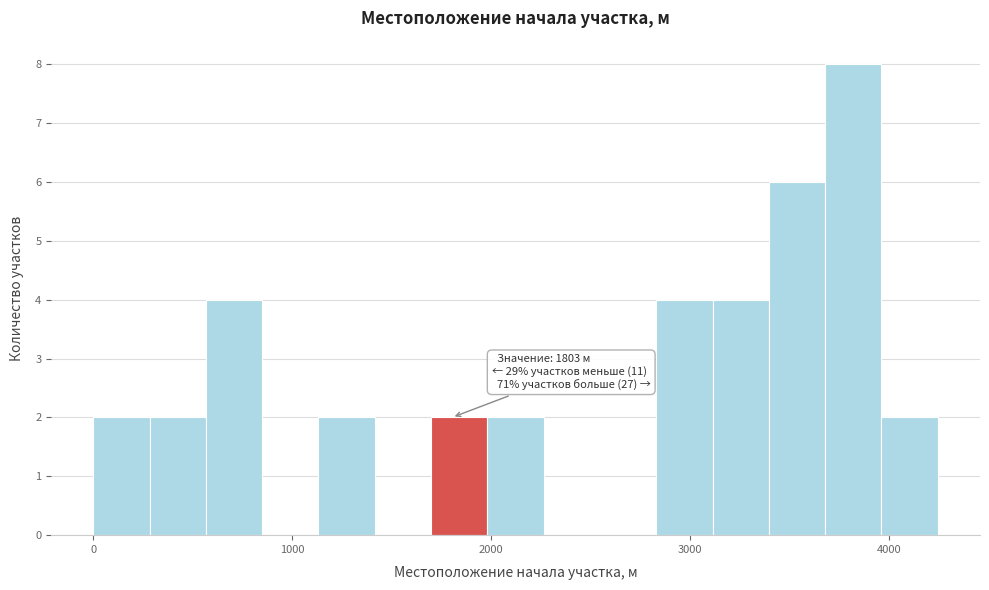

Around what value on the x-axis is the tallest bar? Give the approximate position of its centre, as read against the axis.

3800